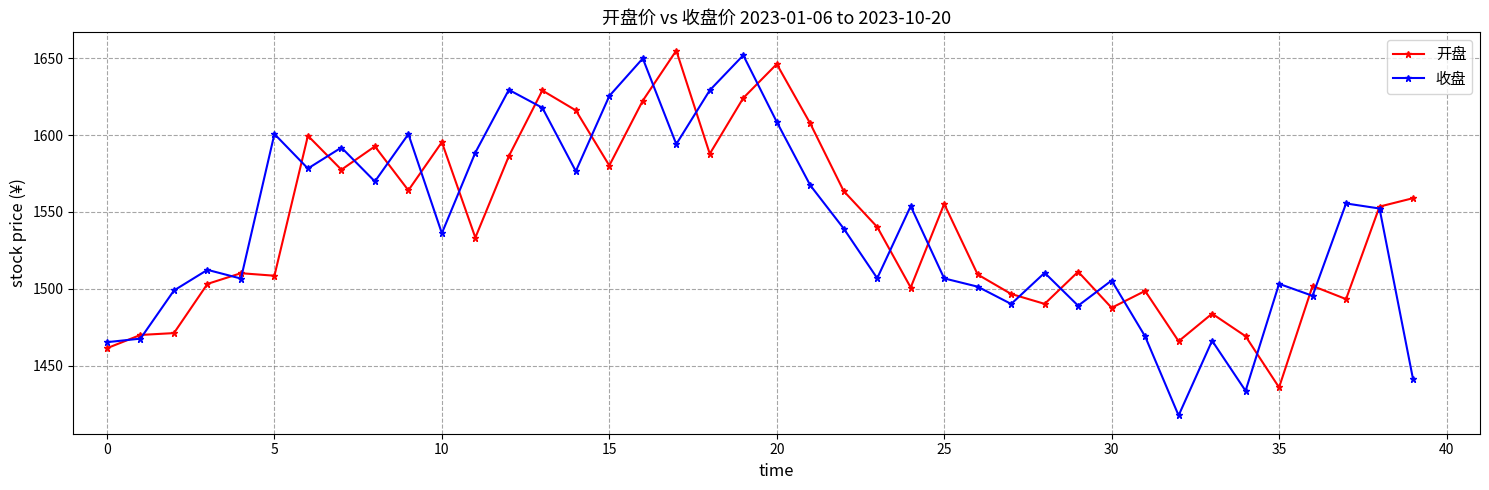

What is the value of the 开盘 point at the 21st from the left?

1646.2